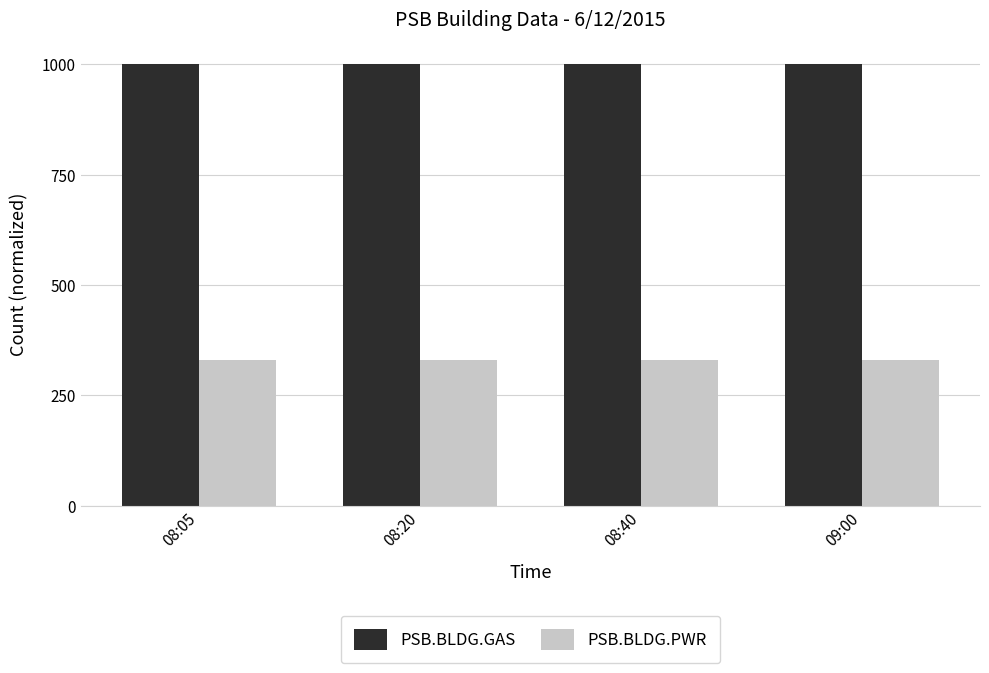

Which series has the largest total across all categories?

PSB.BLDG.GAS